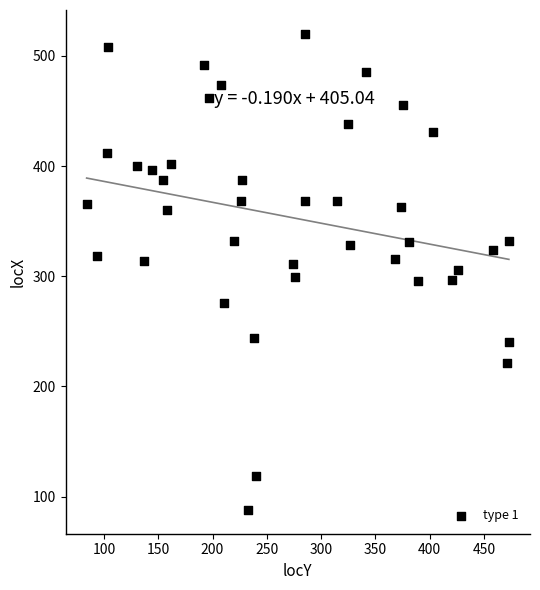

What is the range of X values (max minus min)?

389